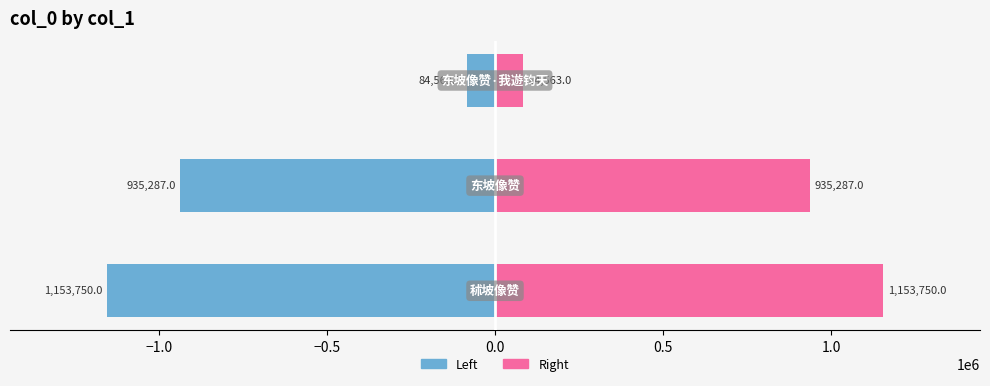

At −0.5, list the series in order from smallest to largest.

col_0 (left), col_0 (right)